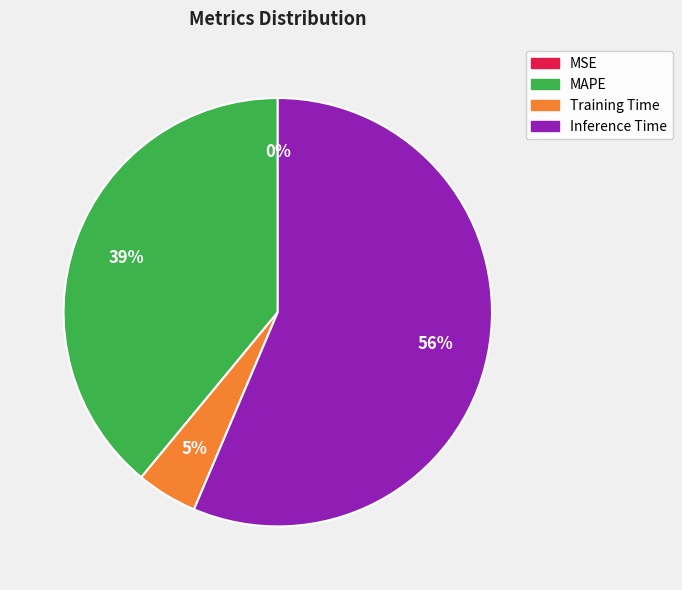

Is there a majority slice in this chart?

Yes